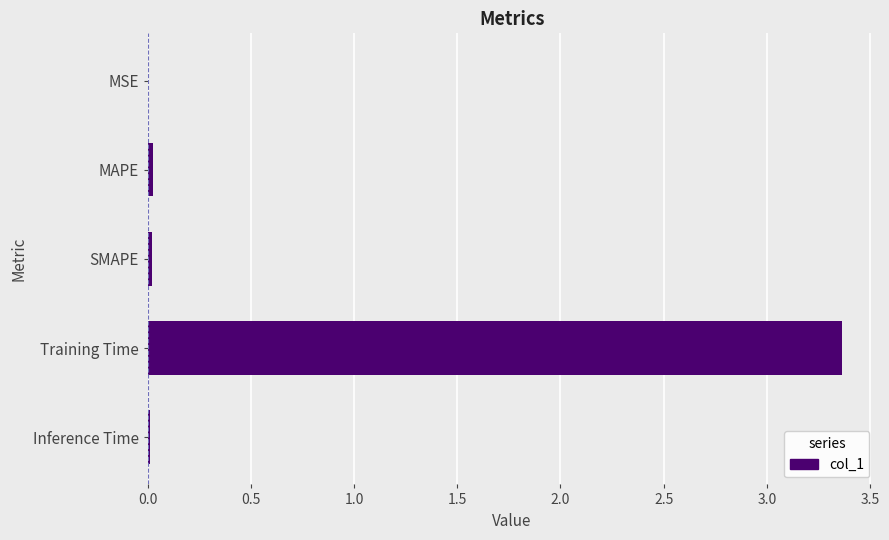

Is it true that the value at Inference Time is 0.0?

True